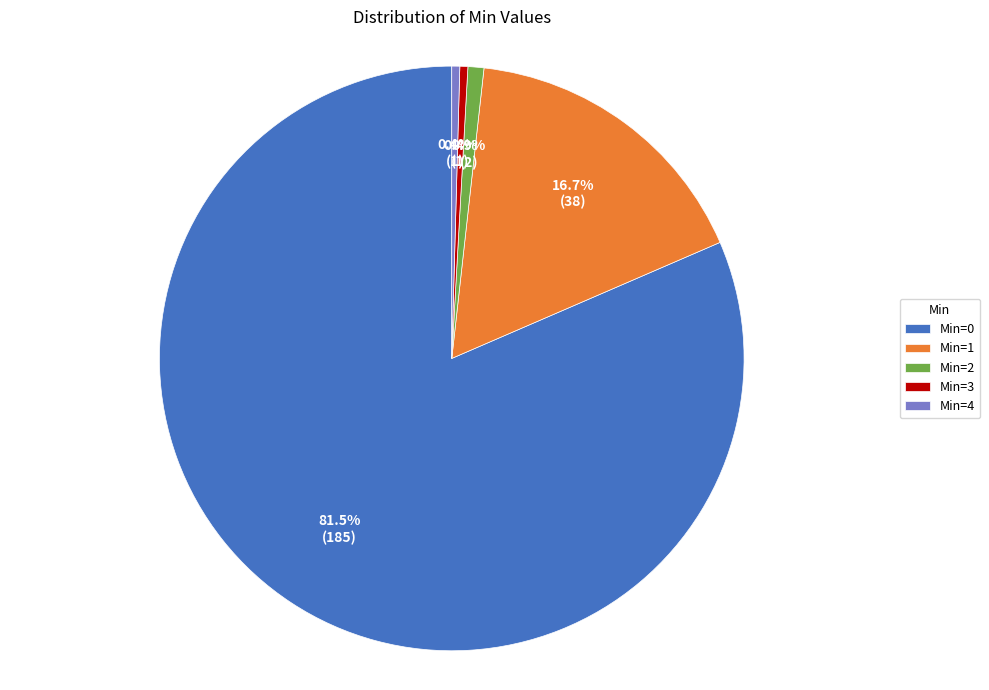

How many slices are in this pie chart?

5